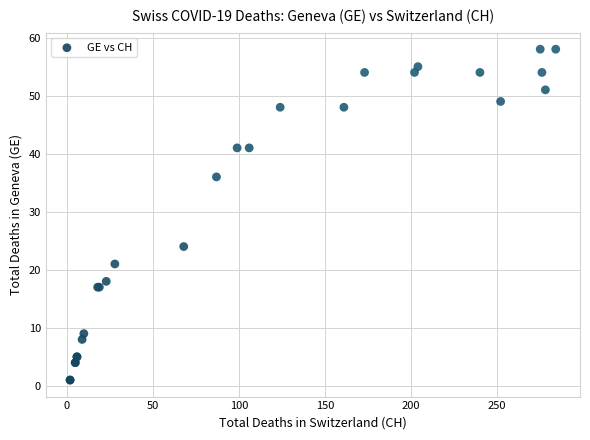

What Y value in the scatter plot is closest to 29?

24